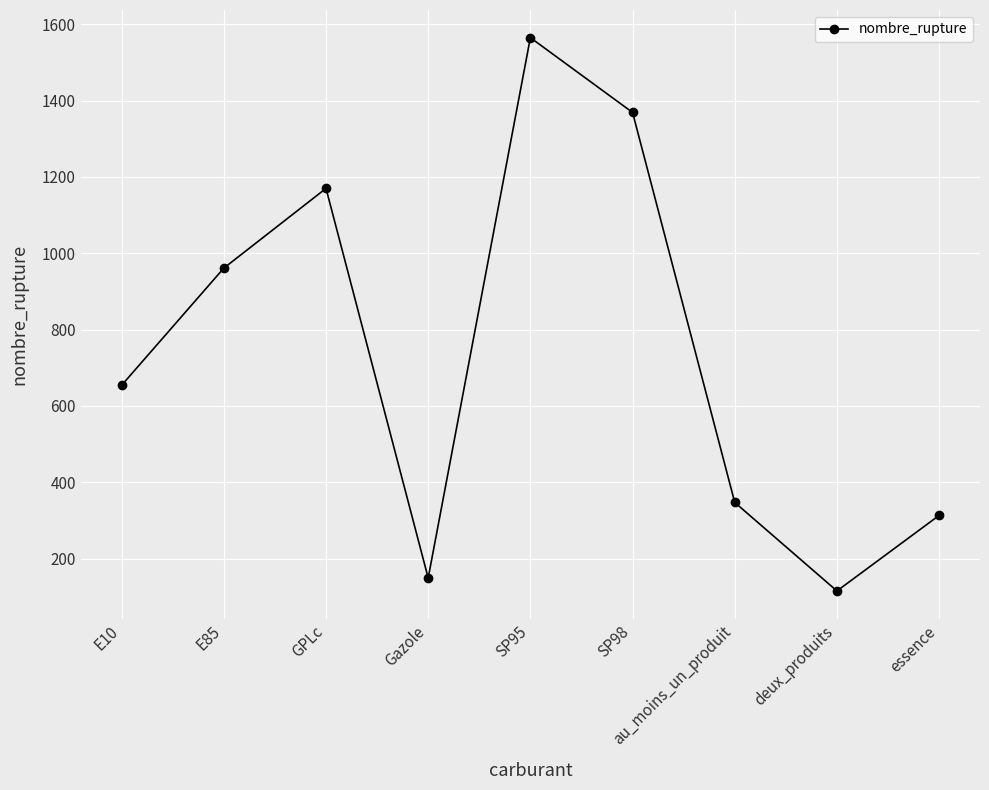

Count the number of categories in the chart.

9